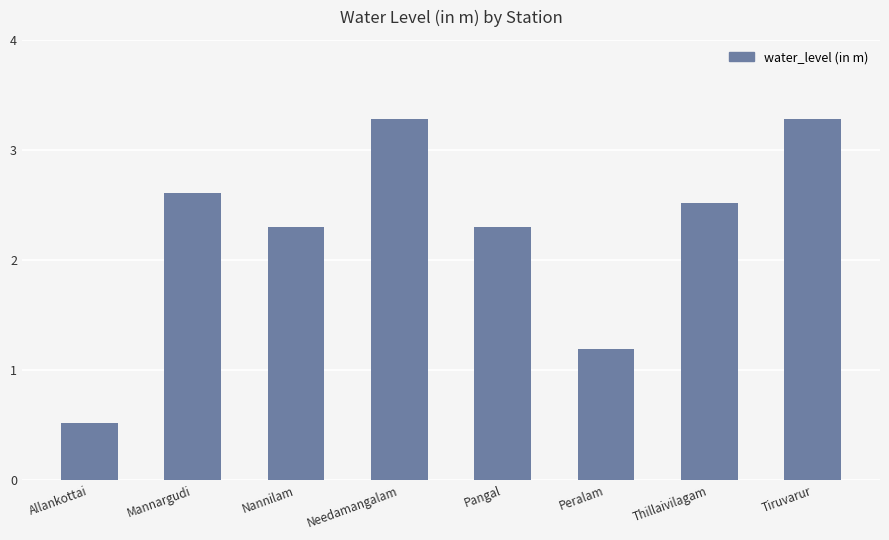

True or false: the data shows 1.3 at Tiruvarur.

False